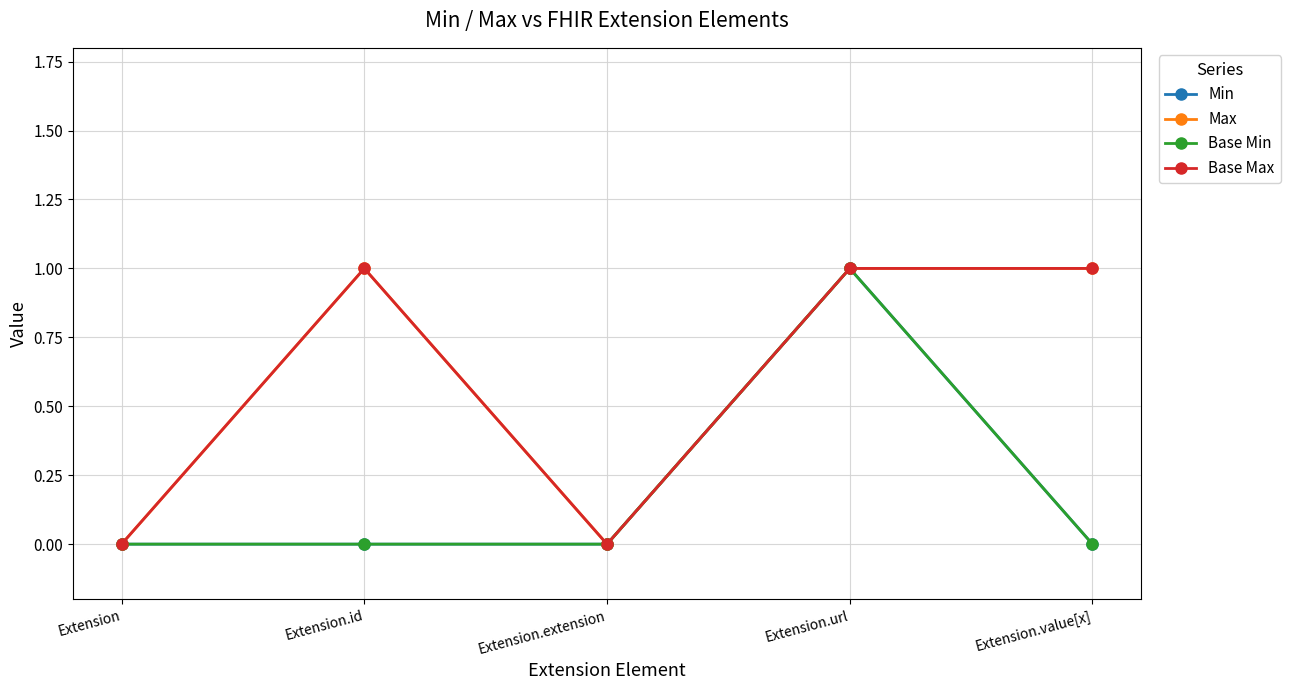

Reading right to left, extract all data points from this chart.

Min: Extension.value[x]=0	Extension.url=1	Extension.extension=0	Extension.id=0	Extension=0
Max: Extension.value[x]=1	Extension.url=1	Extension.extension=0	Extension.id=1	Extension=0
Base Min: Extension.value[x]=0	Extension.url=1	Extension.extension=0	Extension.id=0	Extension=0
Base Max: Extension.value[x]=1	Extension.url=1	Extension.extension=0	Extension.id=1	Extension=0